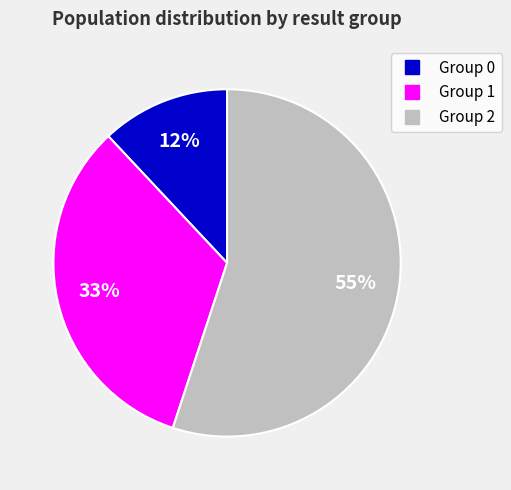

To the nearest percent, what is the difference between the largest and smallest slice percentages?

43%